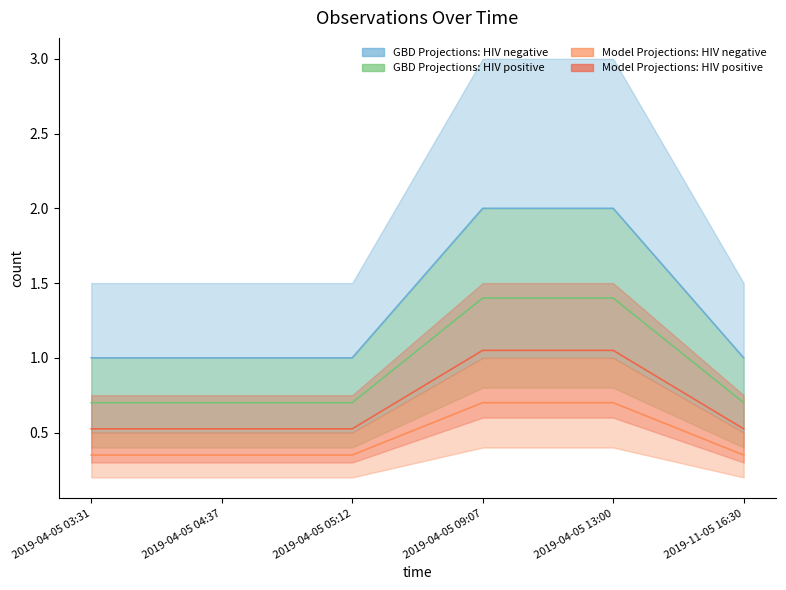

What value does the Model Projections: HIV negative series have at 2019-11-05 16:30?

0.3